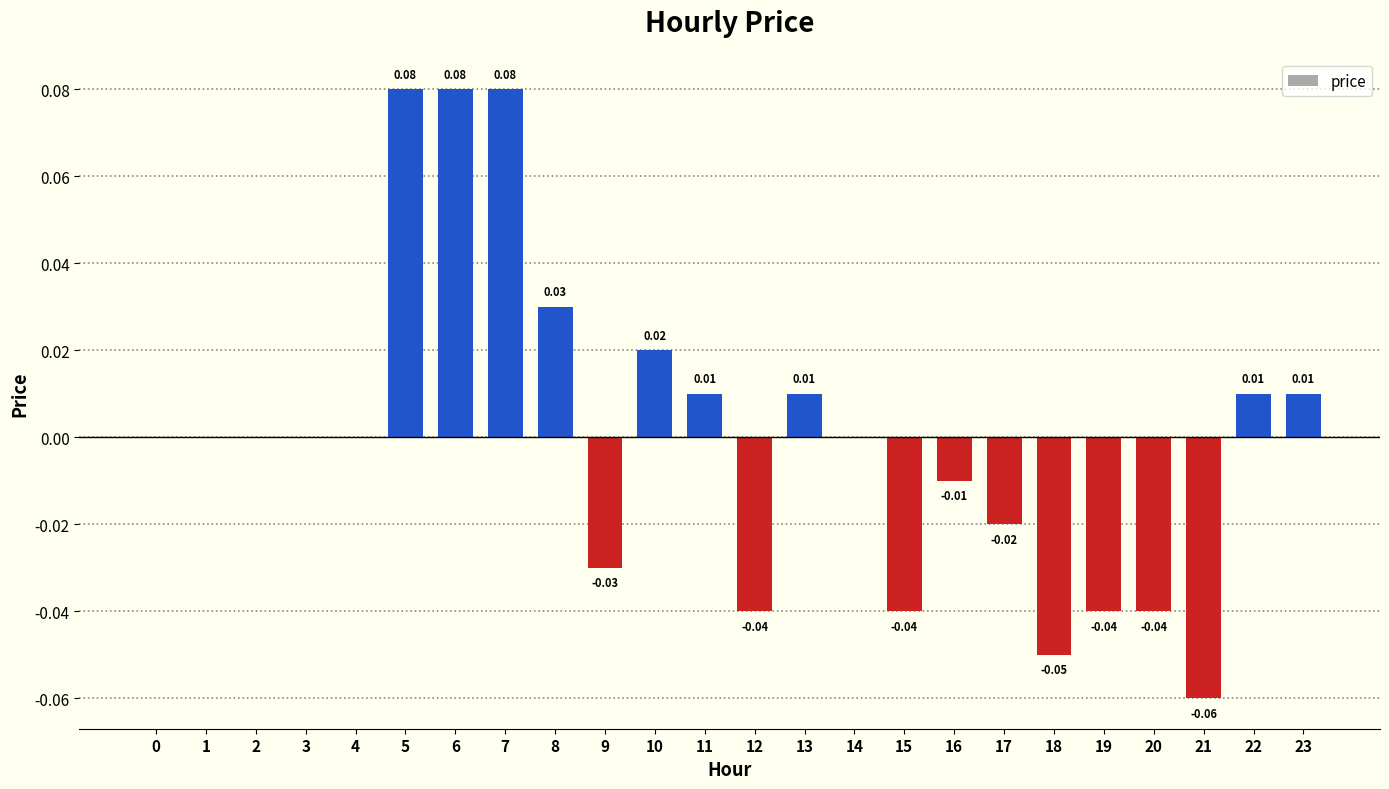

How many series are shown in this chart?

1